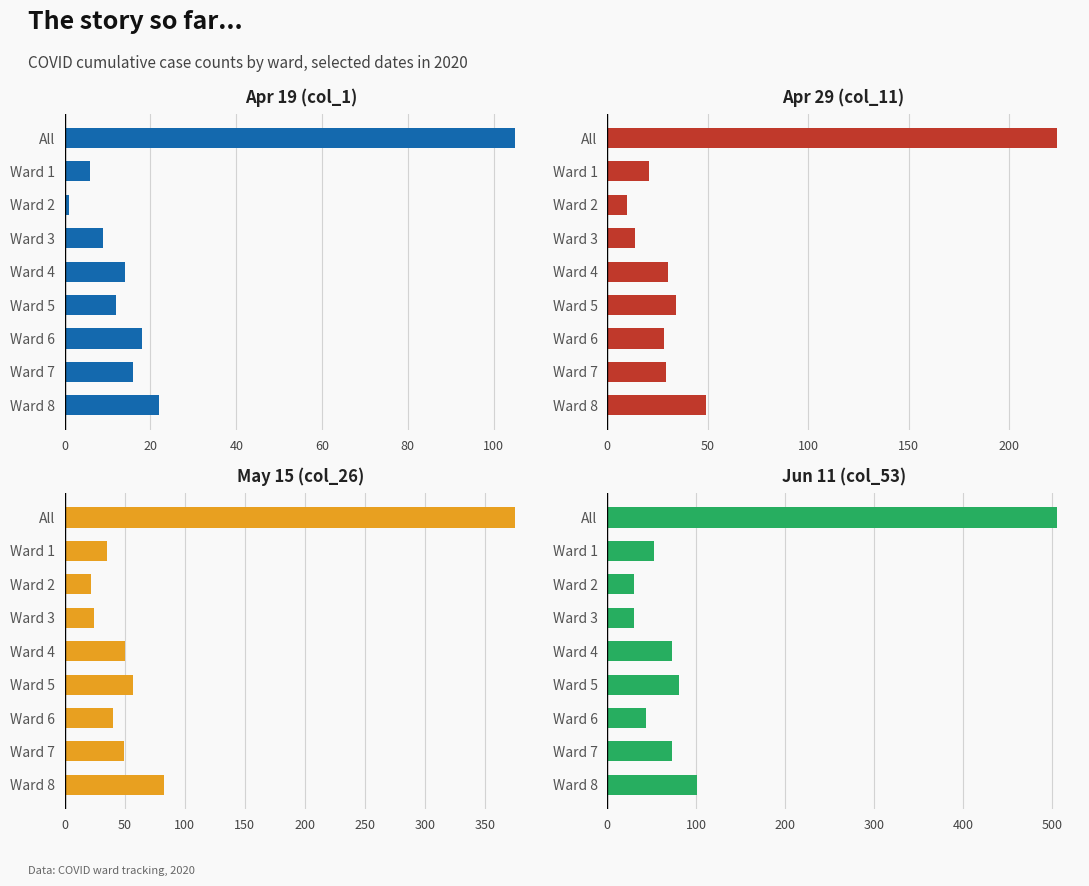

What is the value of the Apr 29 (col_11) bar at the 5th from the left?

30